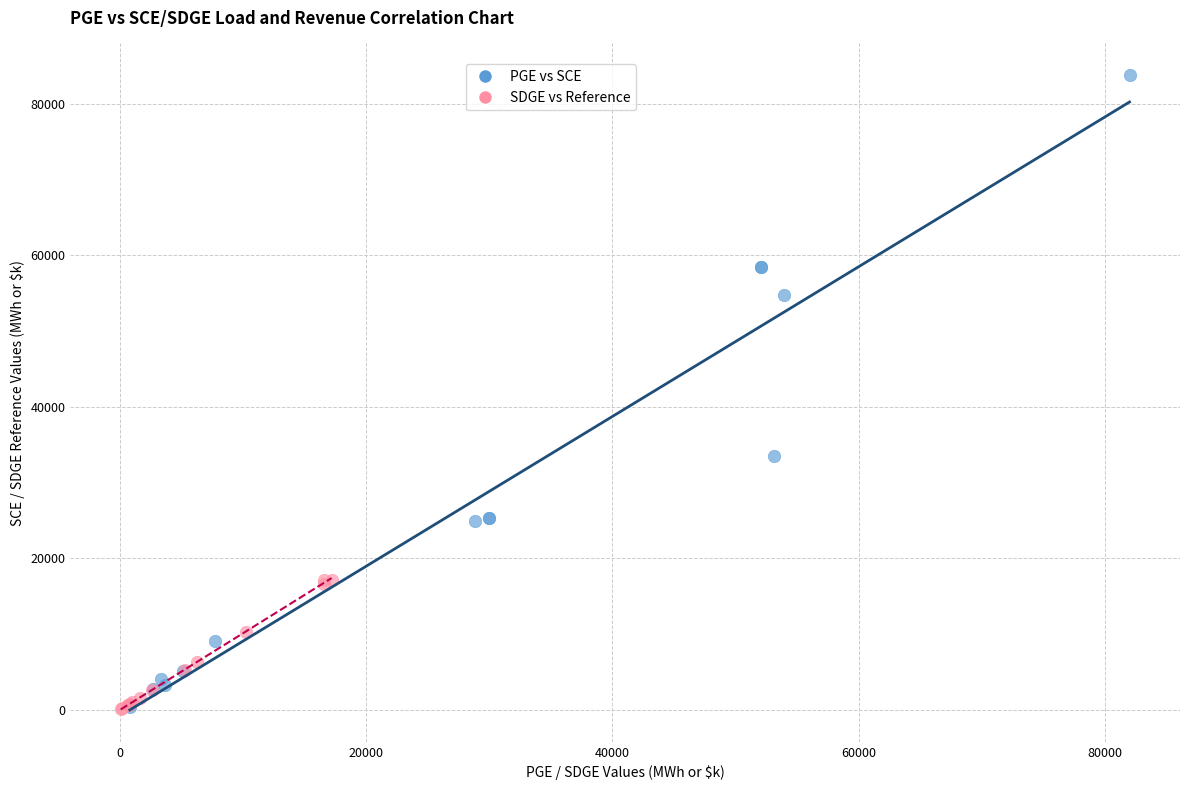

What are all the series names shown in the legend?

PGE vs SCE, SDGE vs Reference